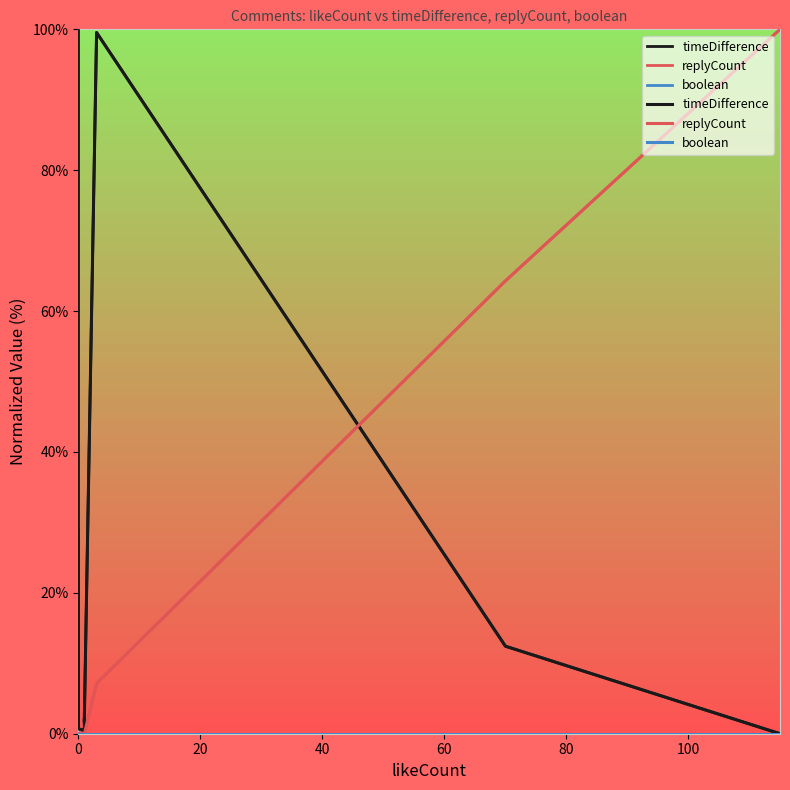

Which series changed the most between 20 and 11?

timeDifference